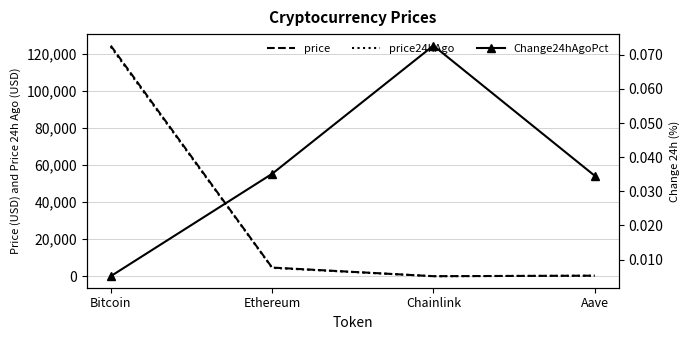

What is the sum of the price24hAgo values at Bitcoin and Ethereum?

128490.0